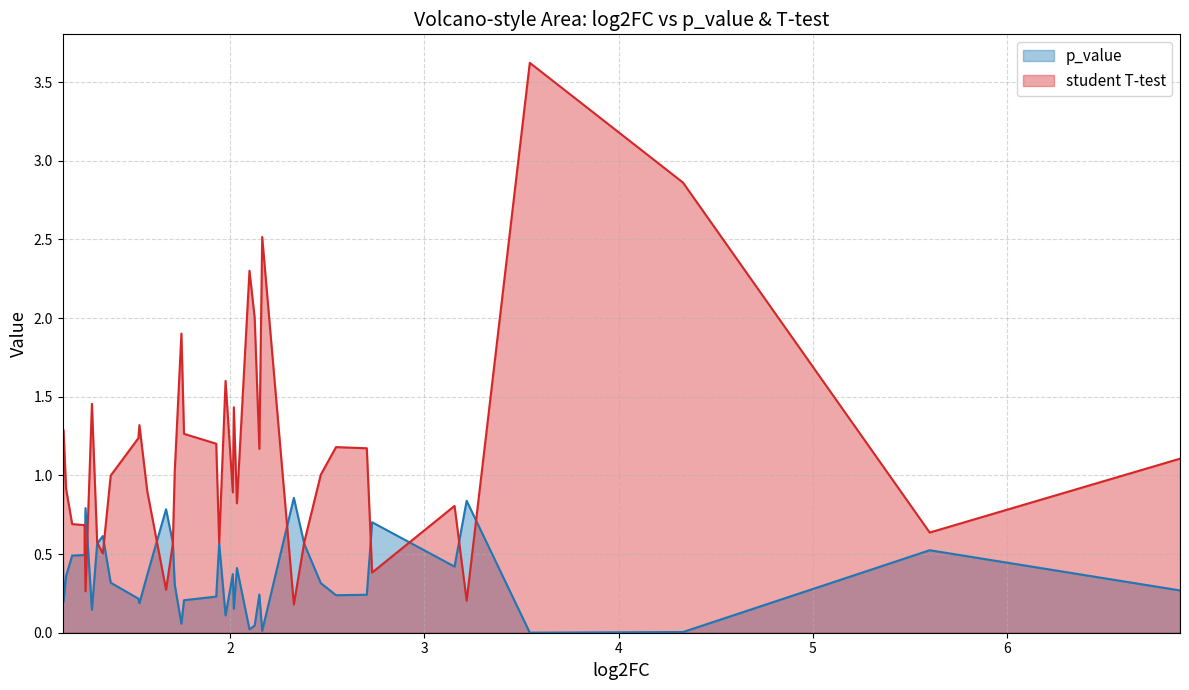

What is the highest value of the p_value series?

0.9